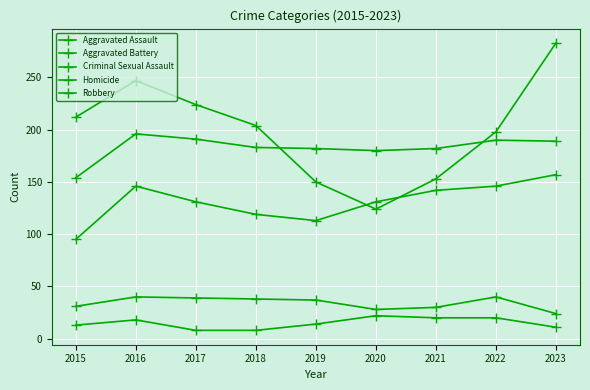

At 2018, list the series in order from smallest to largest.

Homicide, Criminal Sexual Assault, Aggravated Assault, Aggravated Battery, Robbery